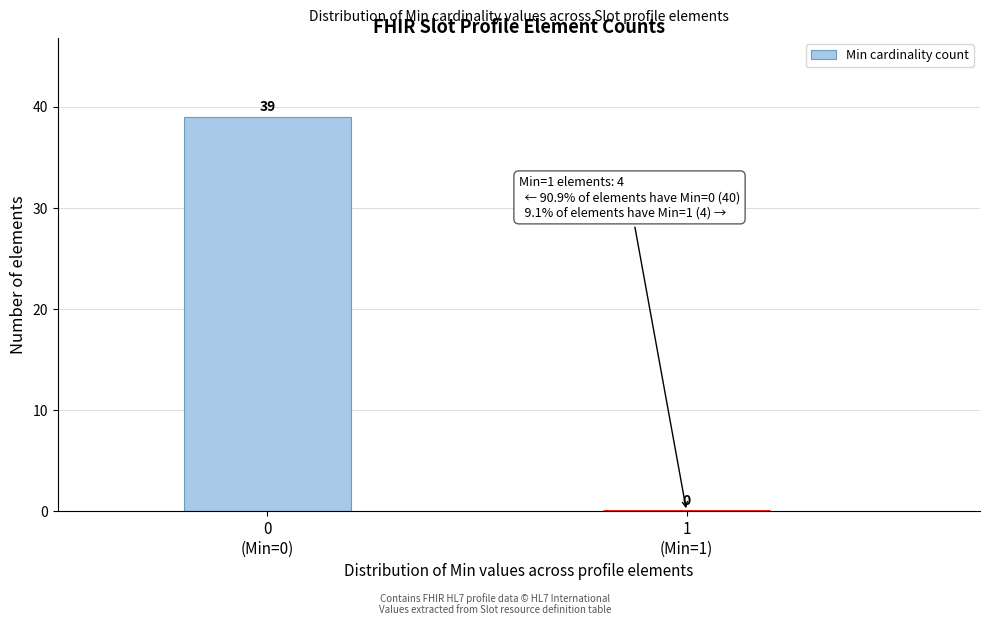

What is the sum of all values?

39